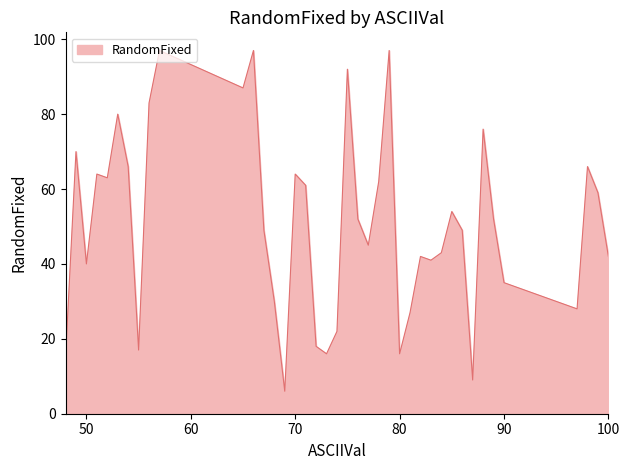

What is the smallest value displayed?

6